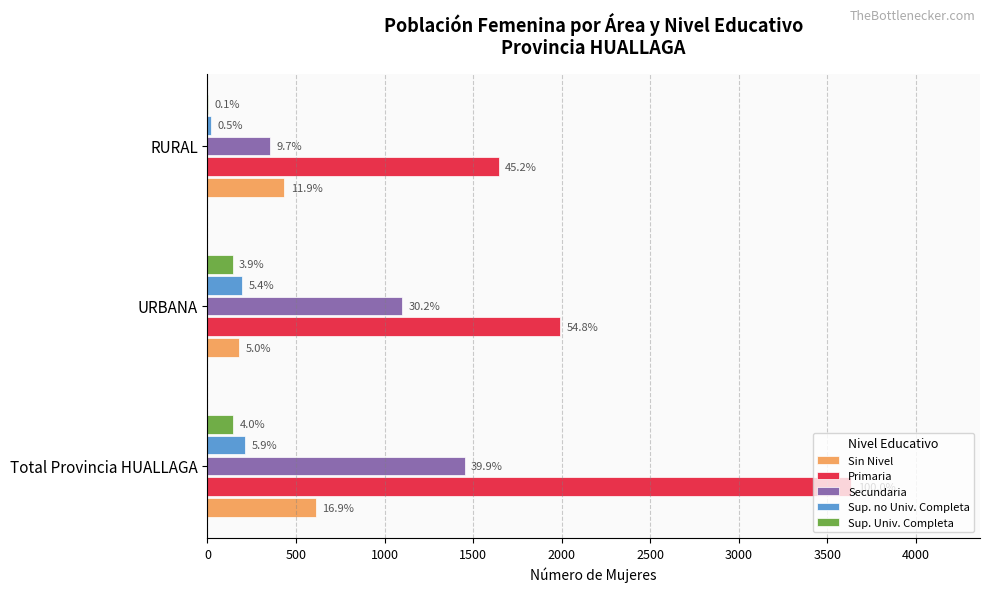

What are all the series names shown in the legend?

Sin Nivel, Primaria, Secundaria, Sup. no Univ. Completa, Sup. Univ. Completa